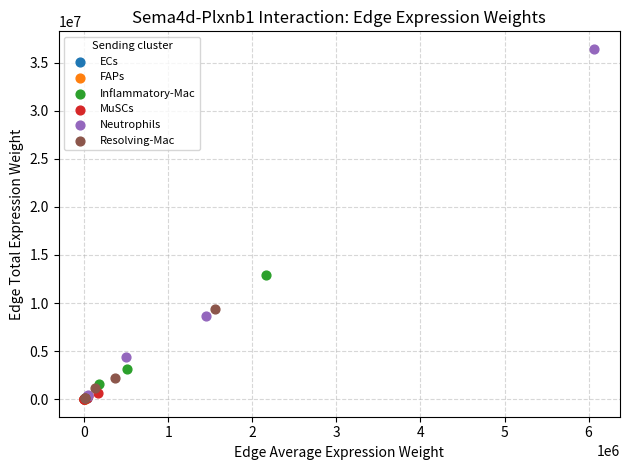

Which series has the largest Y range (max minus min)?

Neutrophils